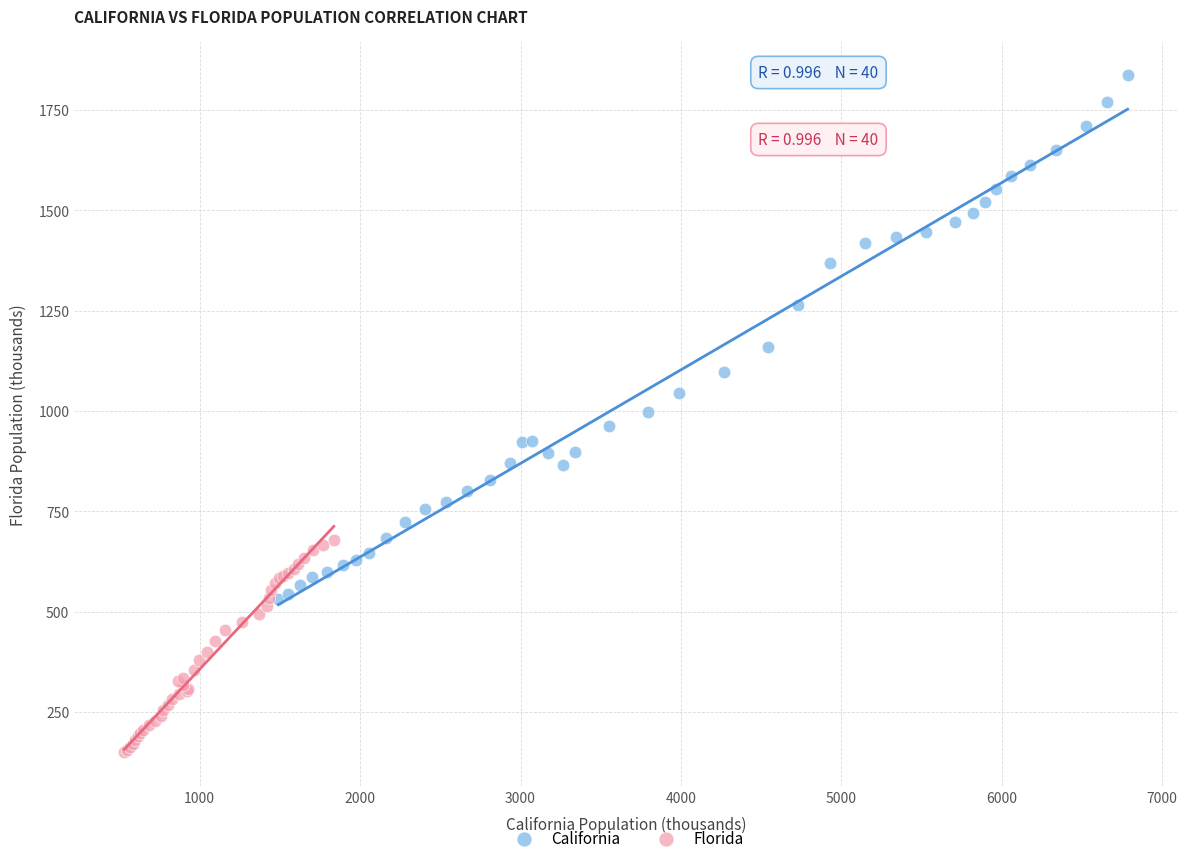

What are all the series names shown in the legend?

California, Florida